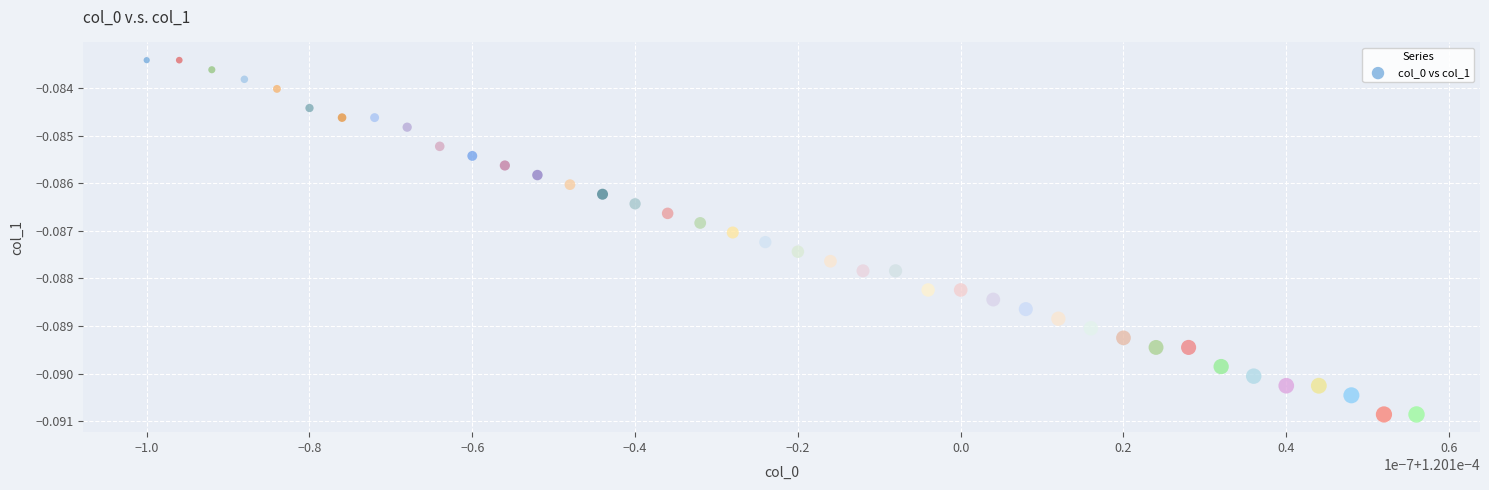

How many data points are displayed?

40